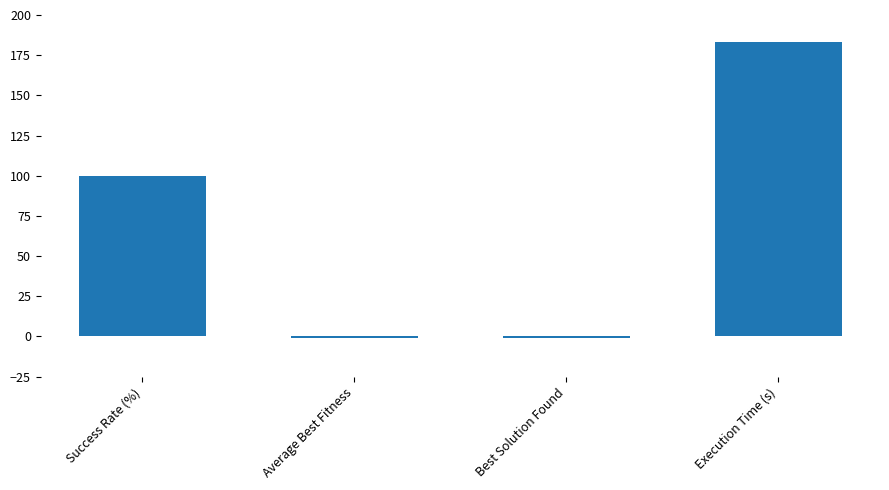

How many data points are less than 100?

2